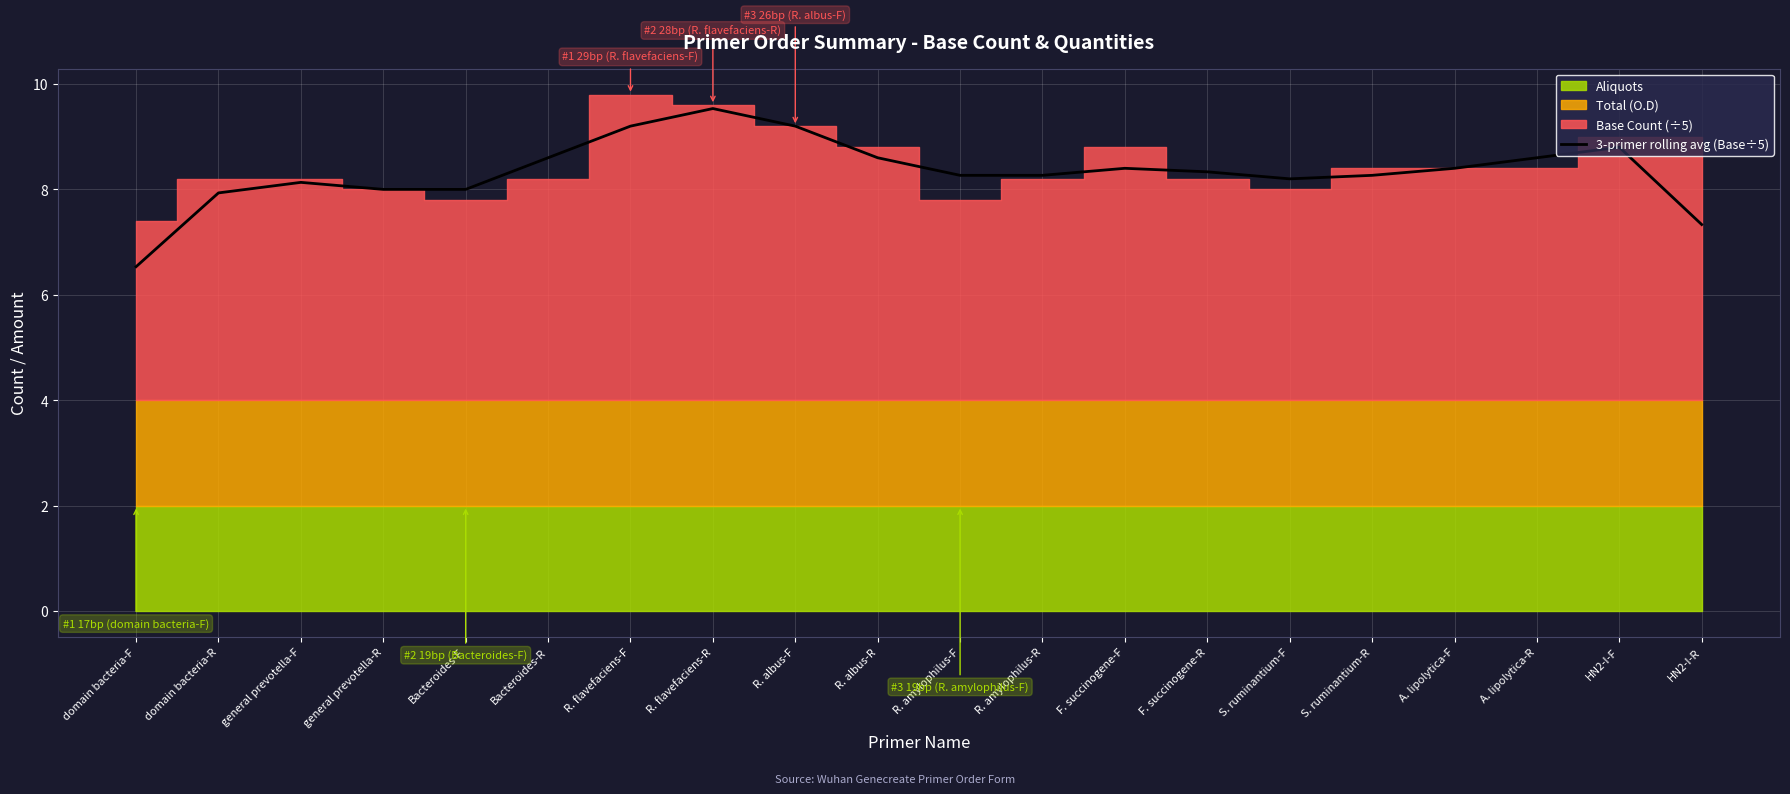

What is the difference between the values at R. albus-F and S. ruminantium-F?

1.0